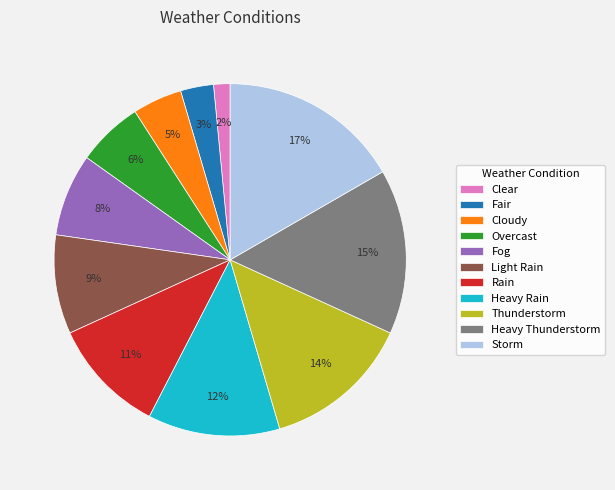

Is there any slice that represents more than half of the pie?

No